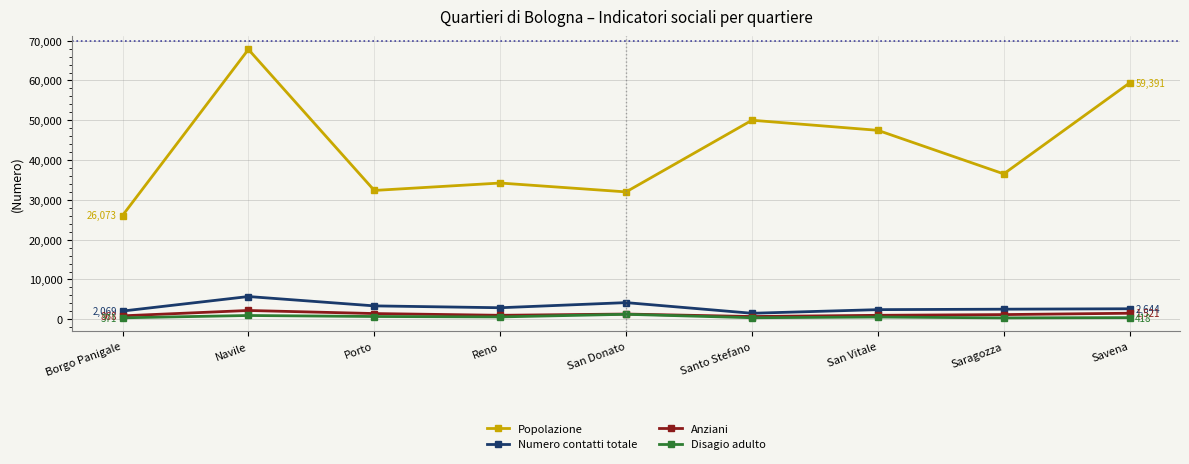

What is the sum of all Anziani values?

11246